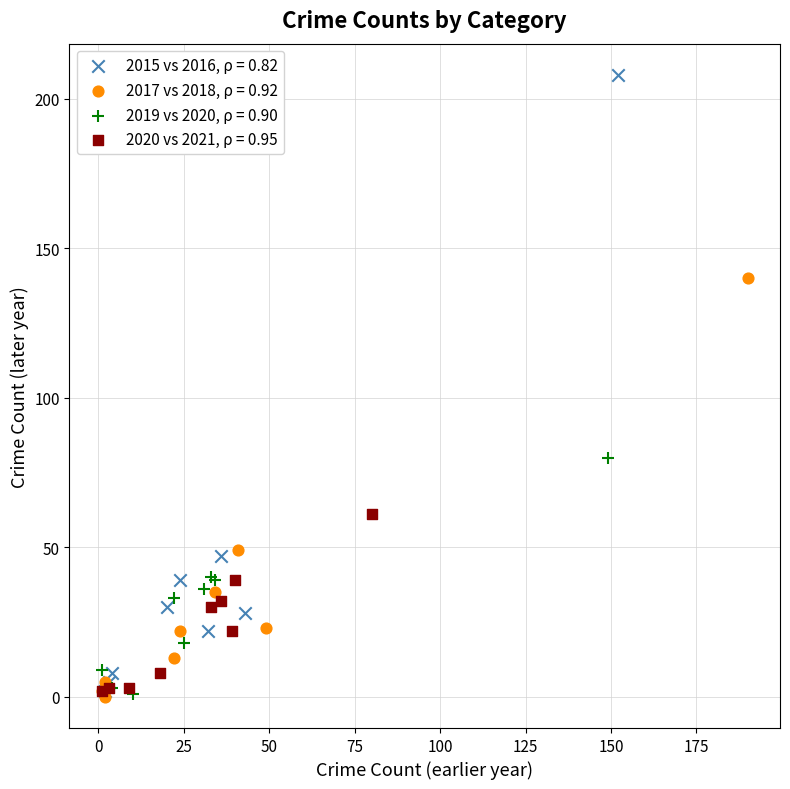

Which series has the widest spread of Y values?

2015 vs 2016, ρ = 0.82